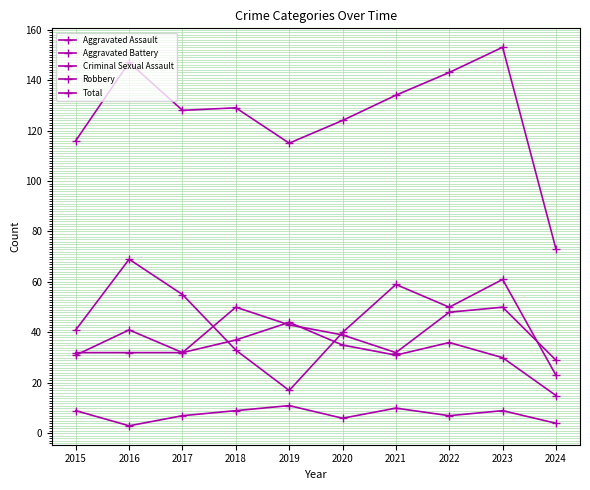

What is the maximum value shown in the chart?

153